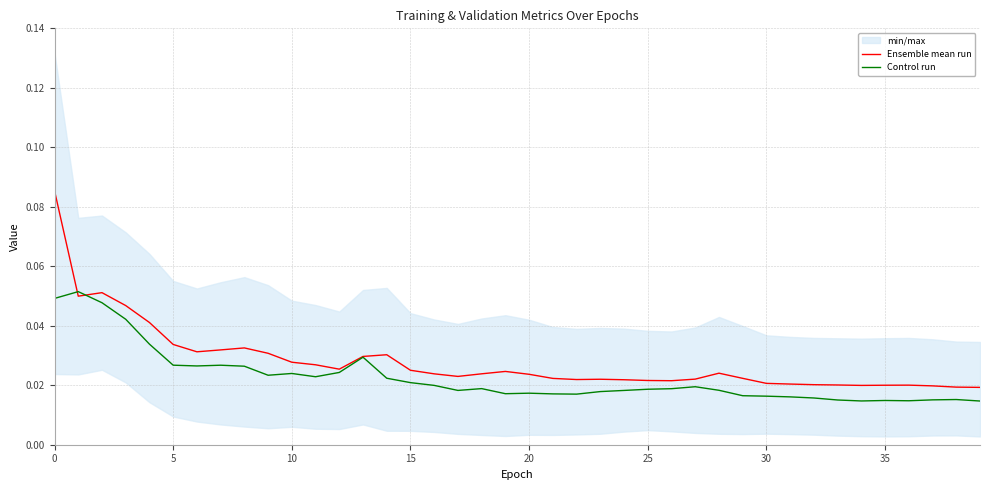

Between 27 and 39, which series saw the biggest shift?

Control run